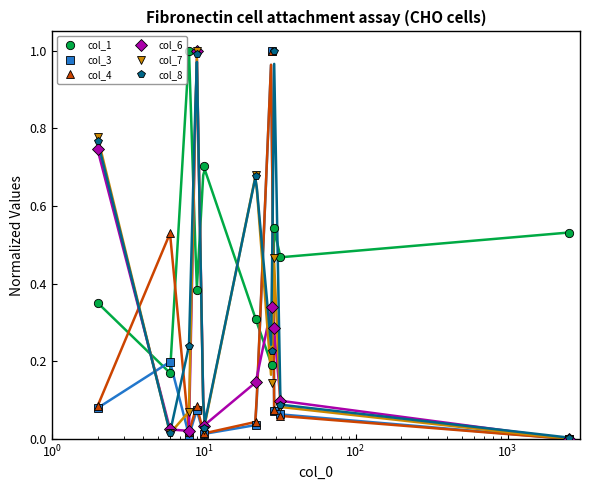

After their last crossing, which series has the higher values: col_1 or col_7?

col_1